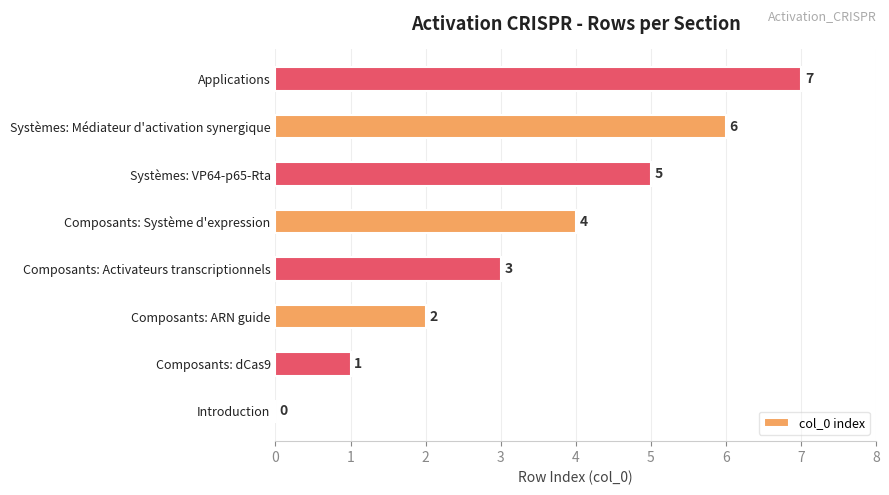

Between Composants: dCas9 and Systèmes: VP64-p65-Rta, which is larger?

Systèmes: VP64-p65-Rta